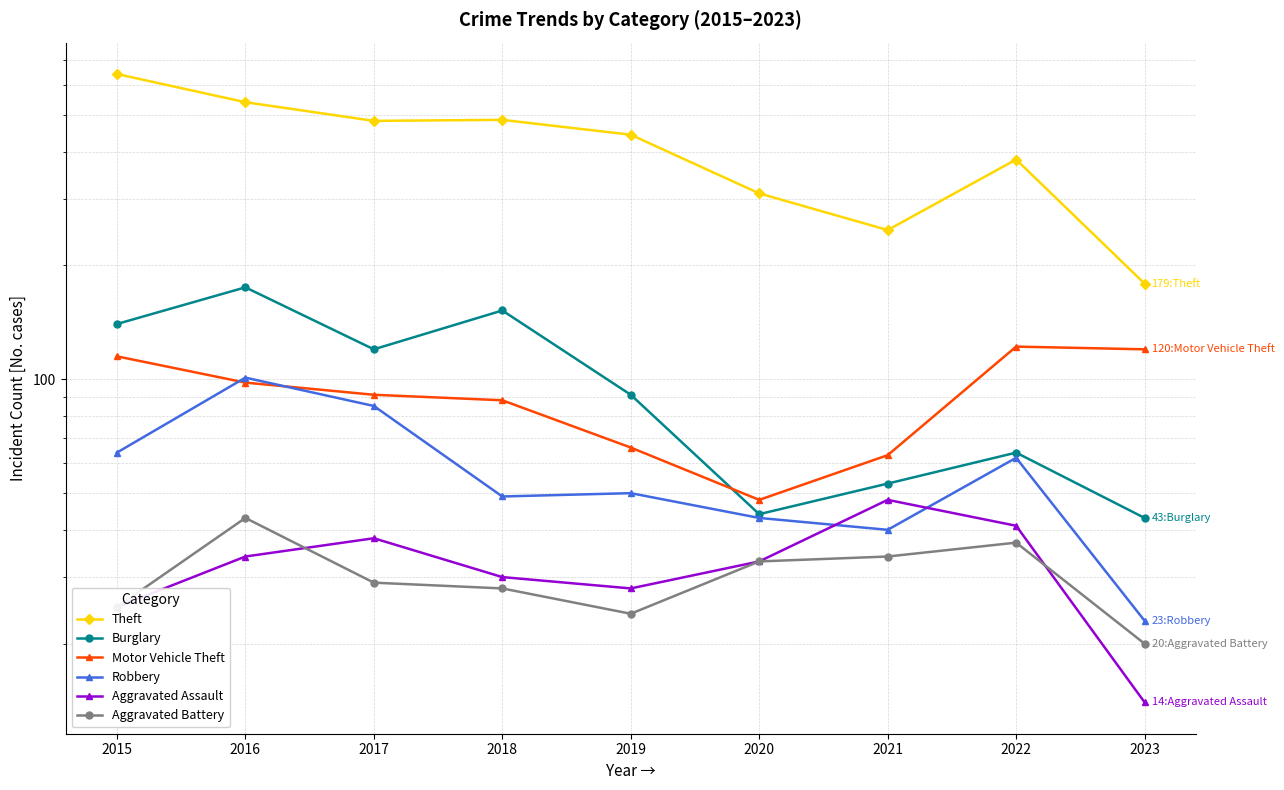

Where does the Burglary series first go above 91?

2015